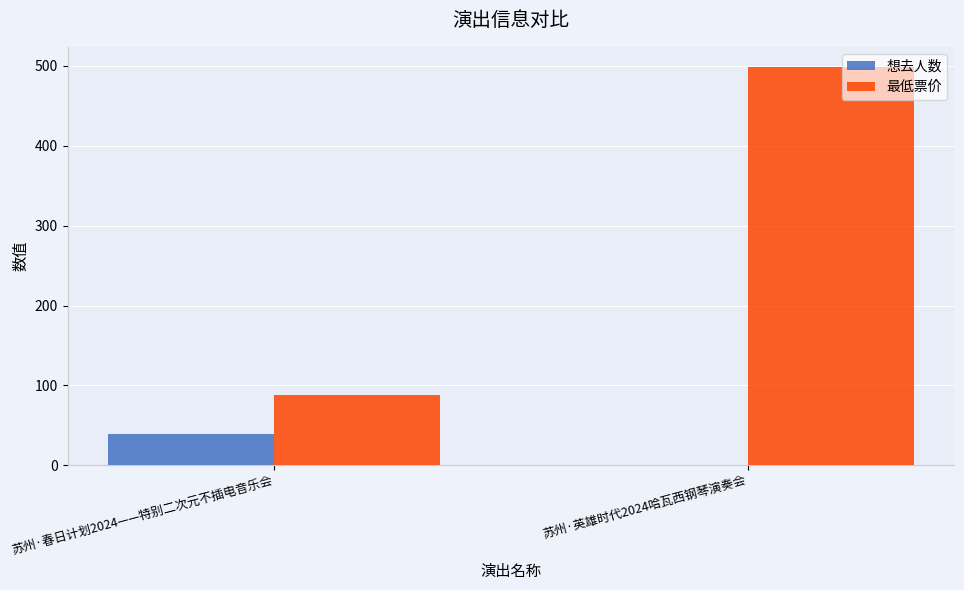

What is the sum of all 最低票价 values?

587